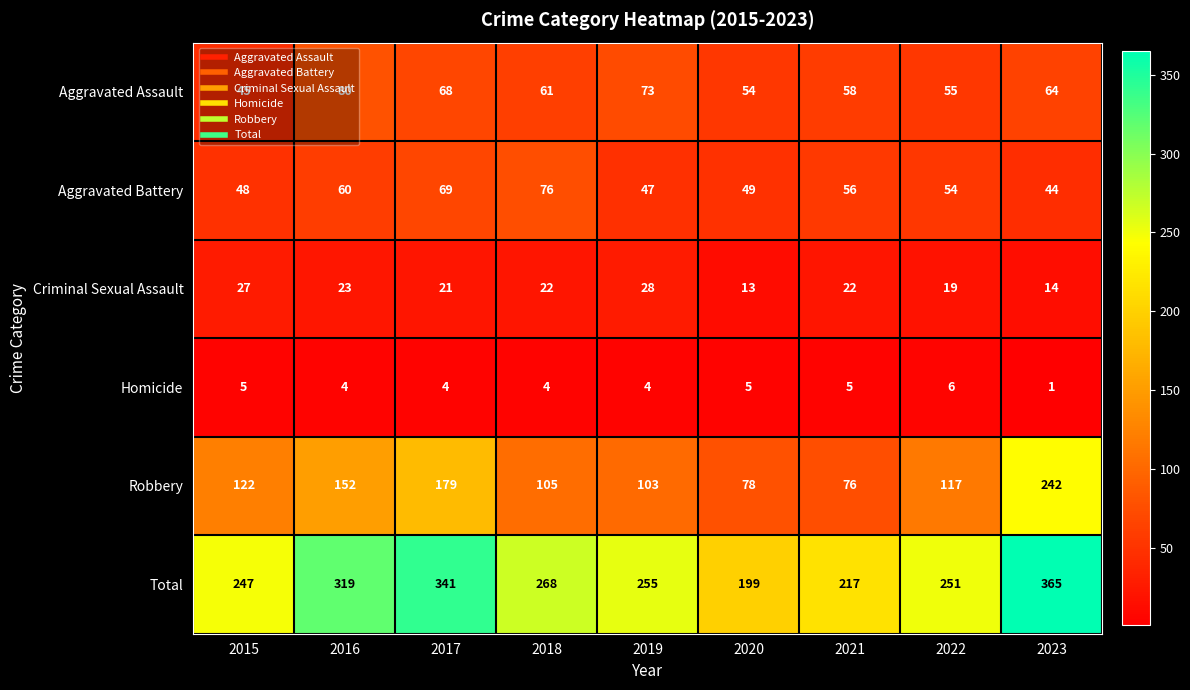

What is the sum of the Criminal Sexual Assault values at 2017 and 2019?

49